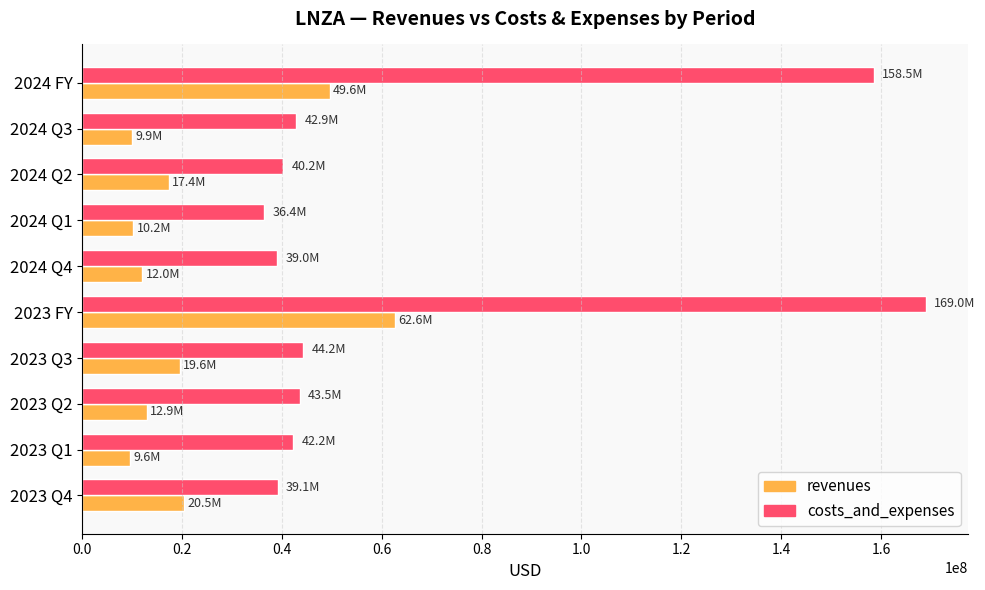

At which category is the sum across all series the highest?

2023 FY